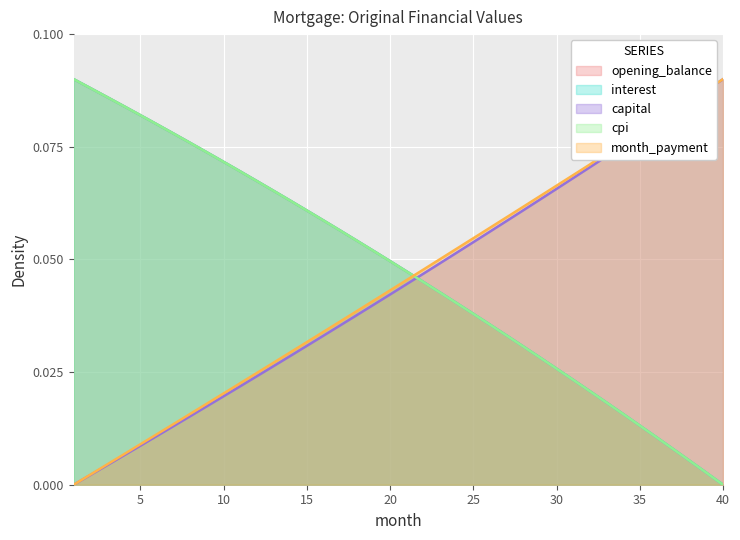

Does the chart display data point markers on the line(s)?

No